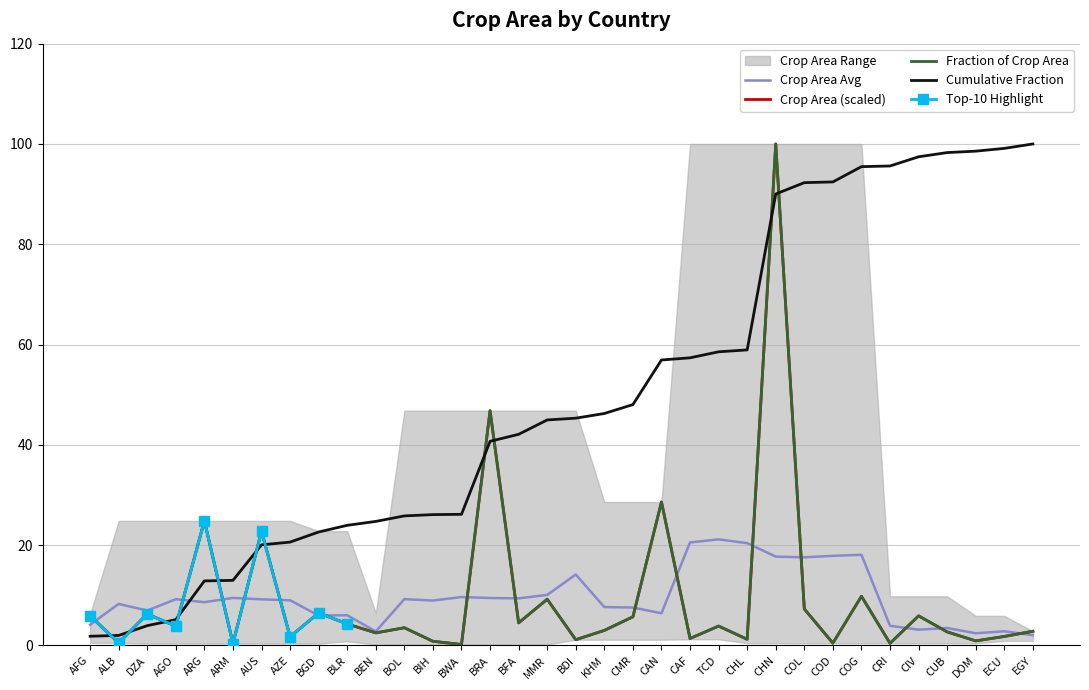

True or false: Cumulative Fraction and Crop Area (scaled) intersect in this chart.

True